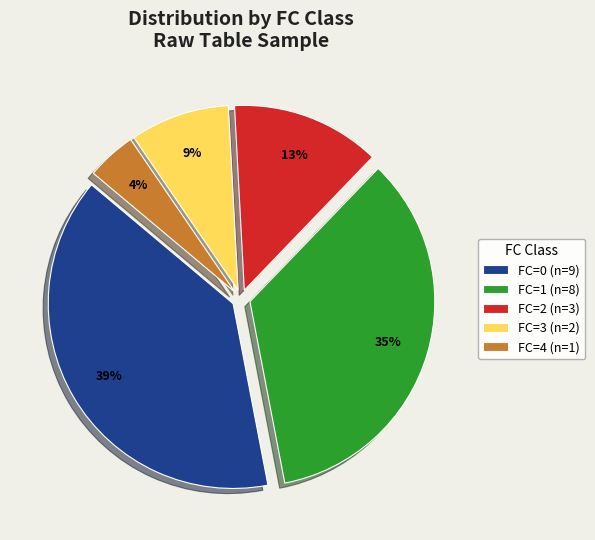

Combined, do FC=2 (n=3) and FC=1 (n=8) account for over 50%?

No